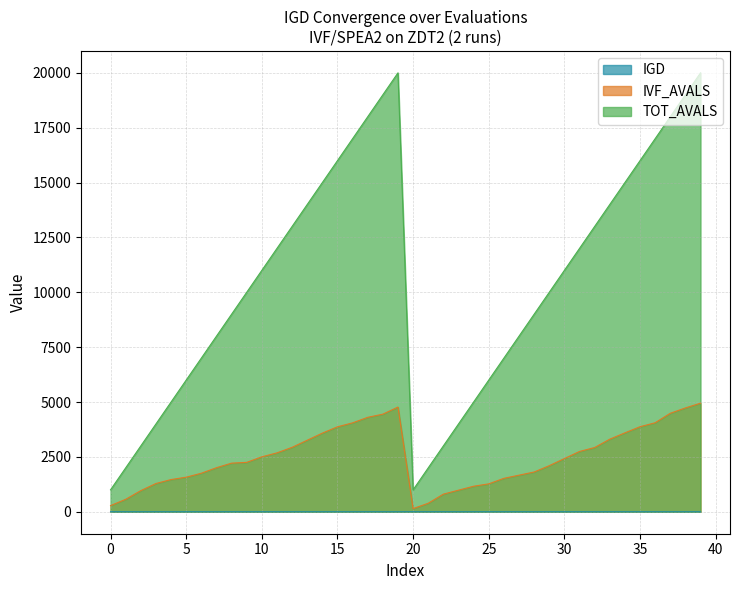

Rank the series at 30 from lowest to highest value.

IGD, IVF_AVALS, TOT_AVALS